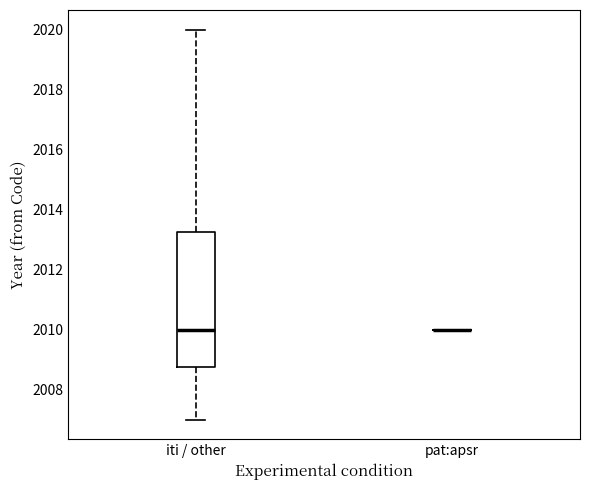

Where is the upper edge of the box for iti / other on the y-axis? The values are not printed on the chart, so give them approximately, as read against the axis.

2013.2